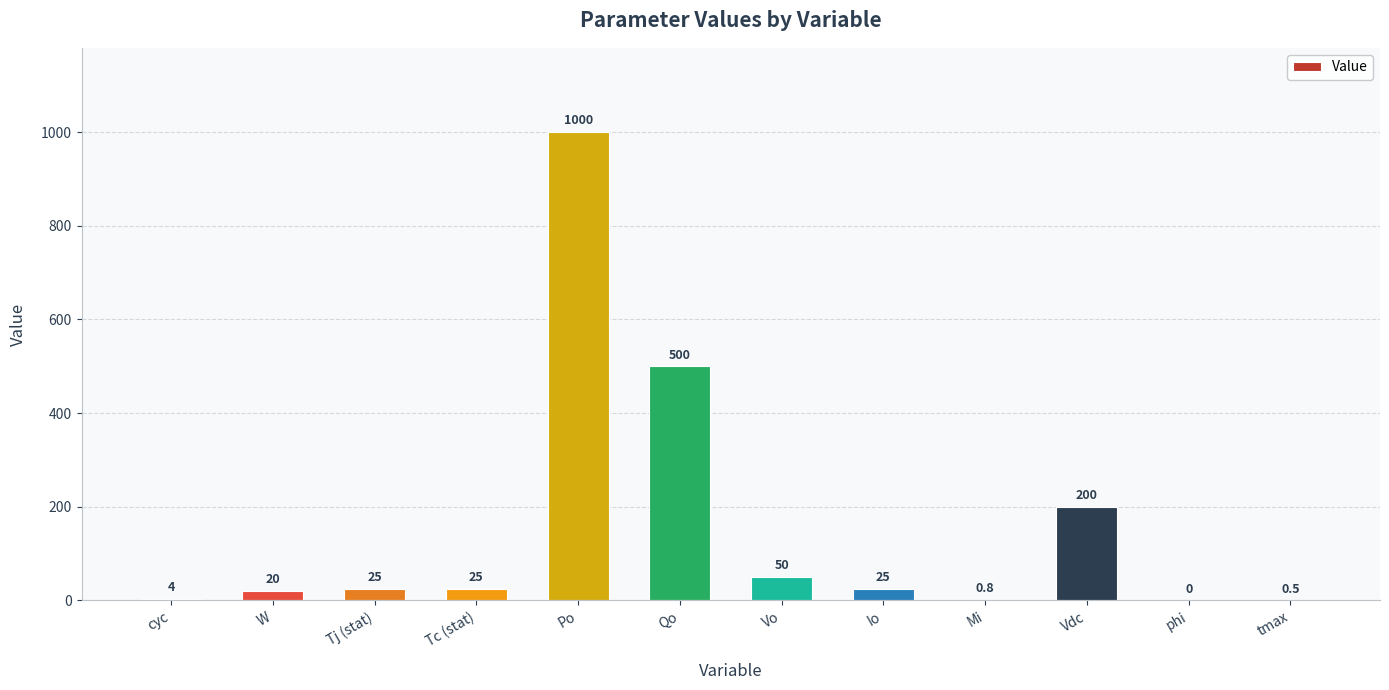

Read the value at Vo.

50.0